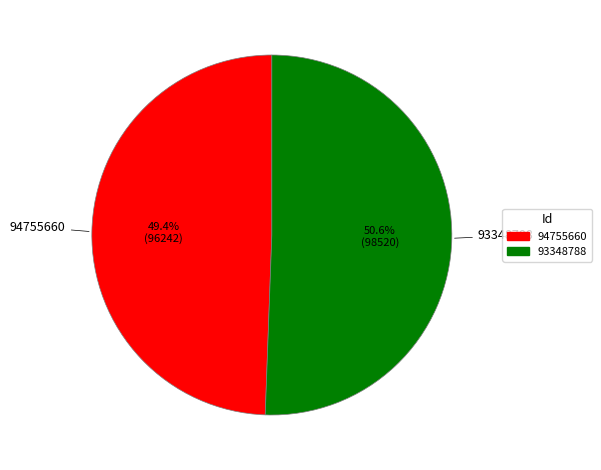

To the nearest percent, what is the difference between the largest and smallest slice percentages?

1%